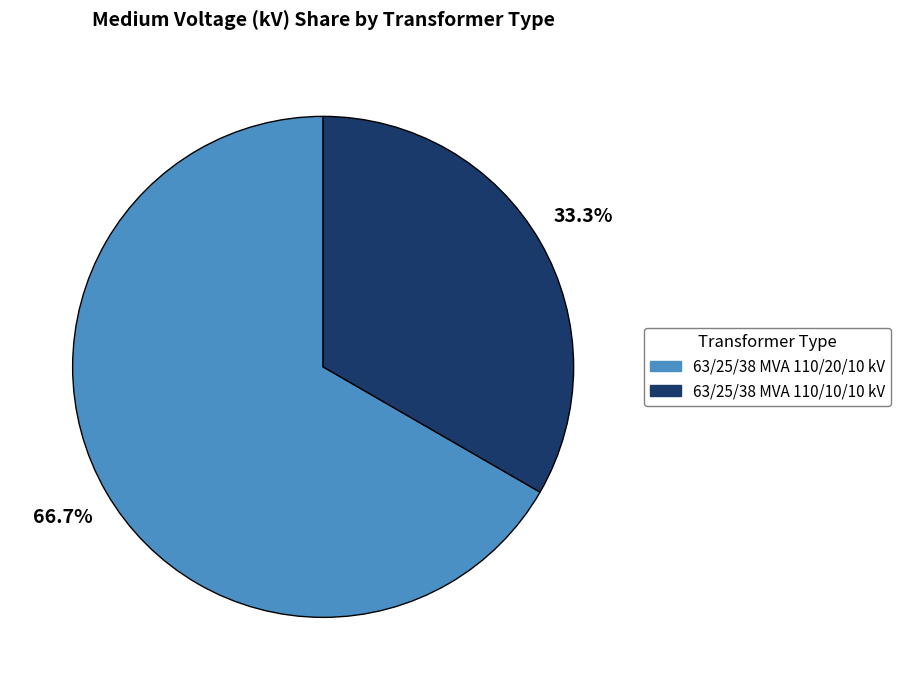

True or false: 63/25/38 MVA 110/10/10 kV accounts for 33% of the total.

True